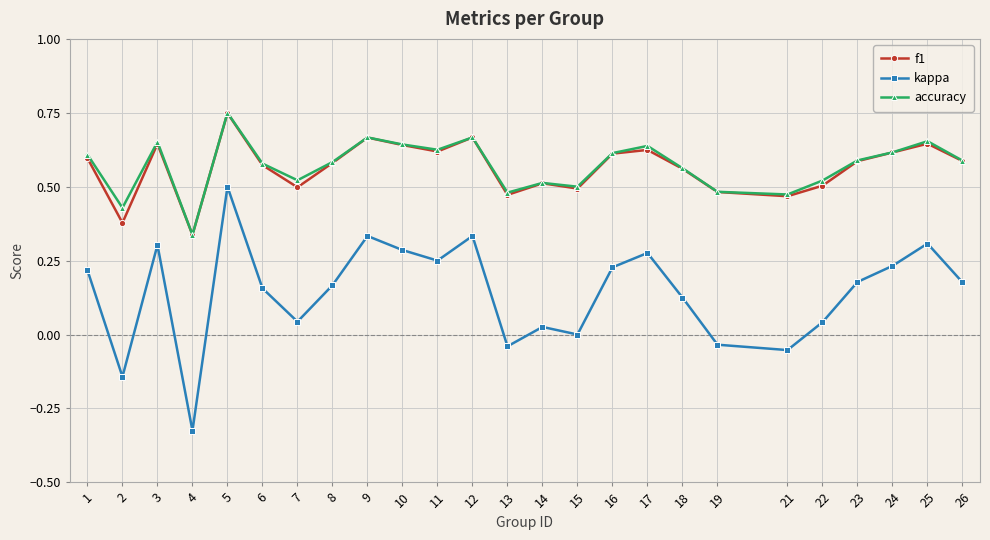

At which label does accuracy reach its peak?

5